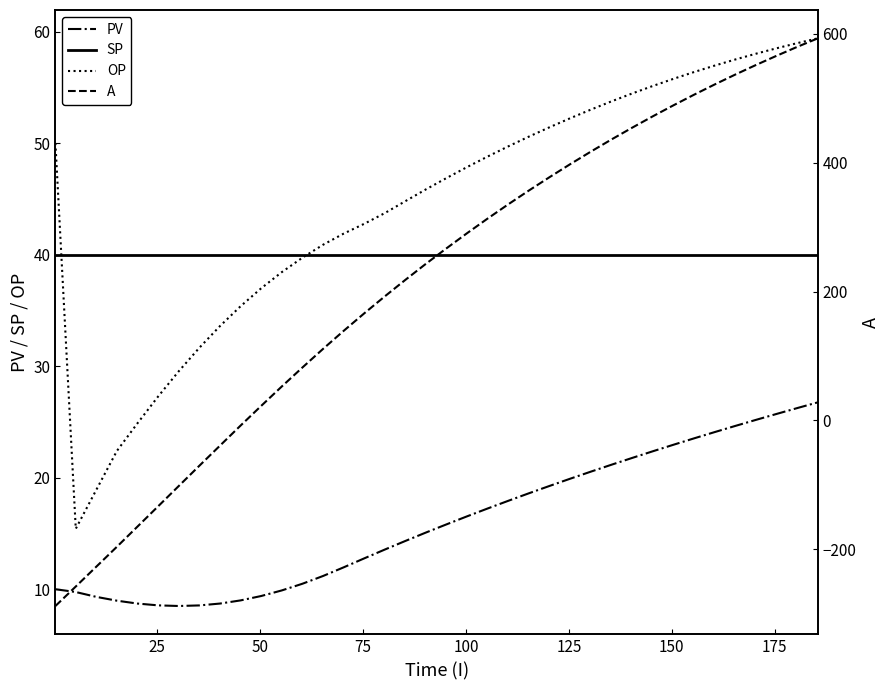

Rank the series by their maximum value, from lowest to highest.

PV, SP, OP, A